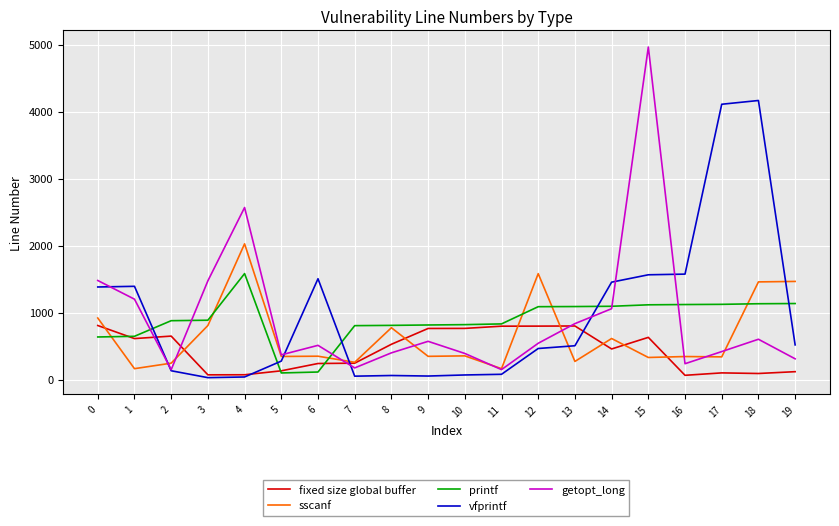

What is the maximum value shown in the chart?

4964